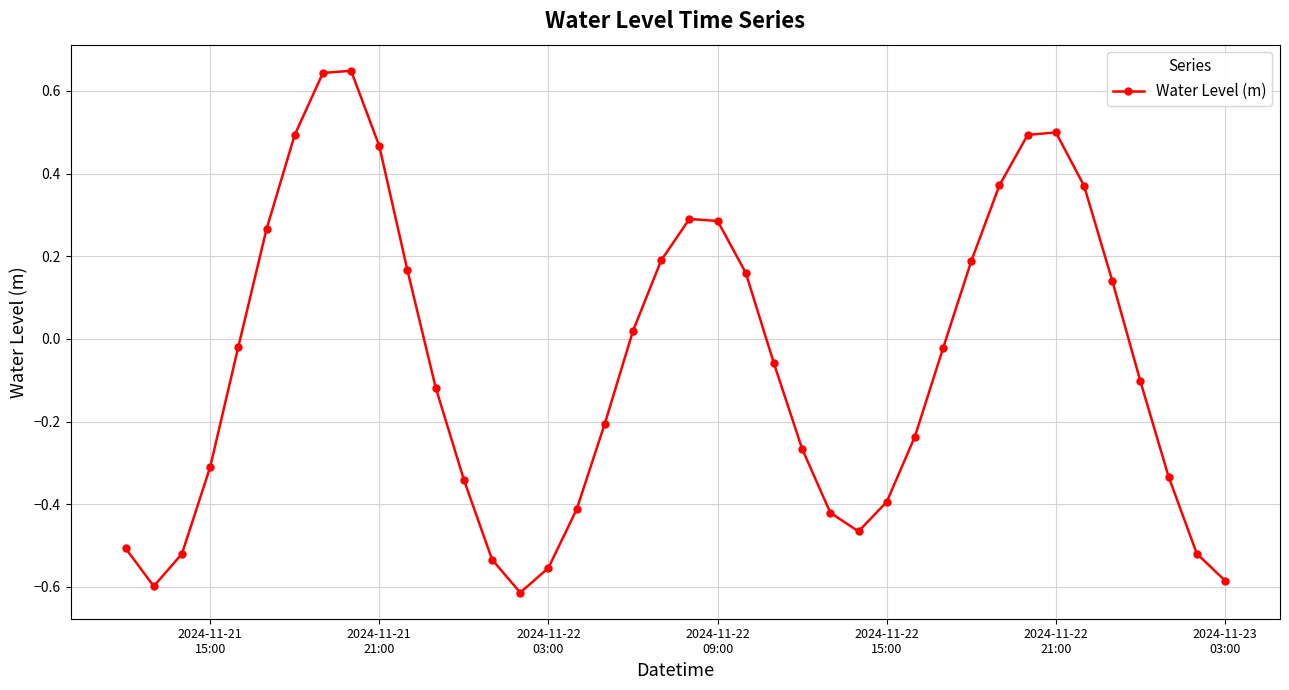

What is the difference between the maximum and second lowest values?

1.2